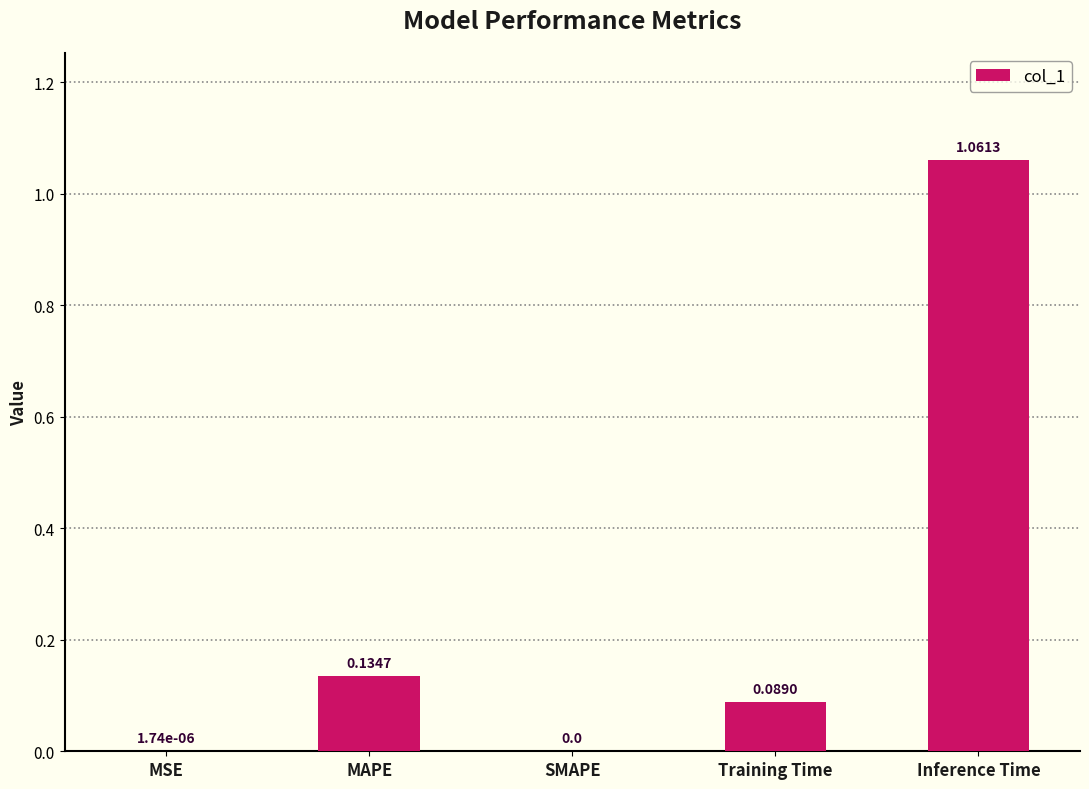

How many categories are shown in the chart?

5